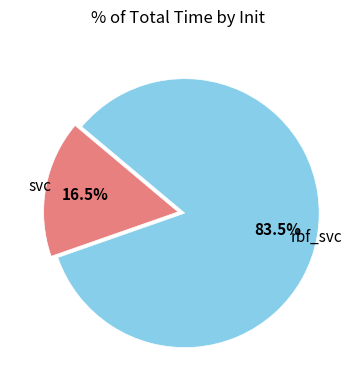

Is there a majority slice in this chart?

Yes